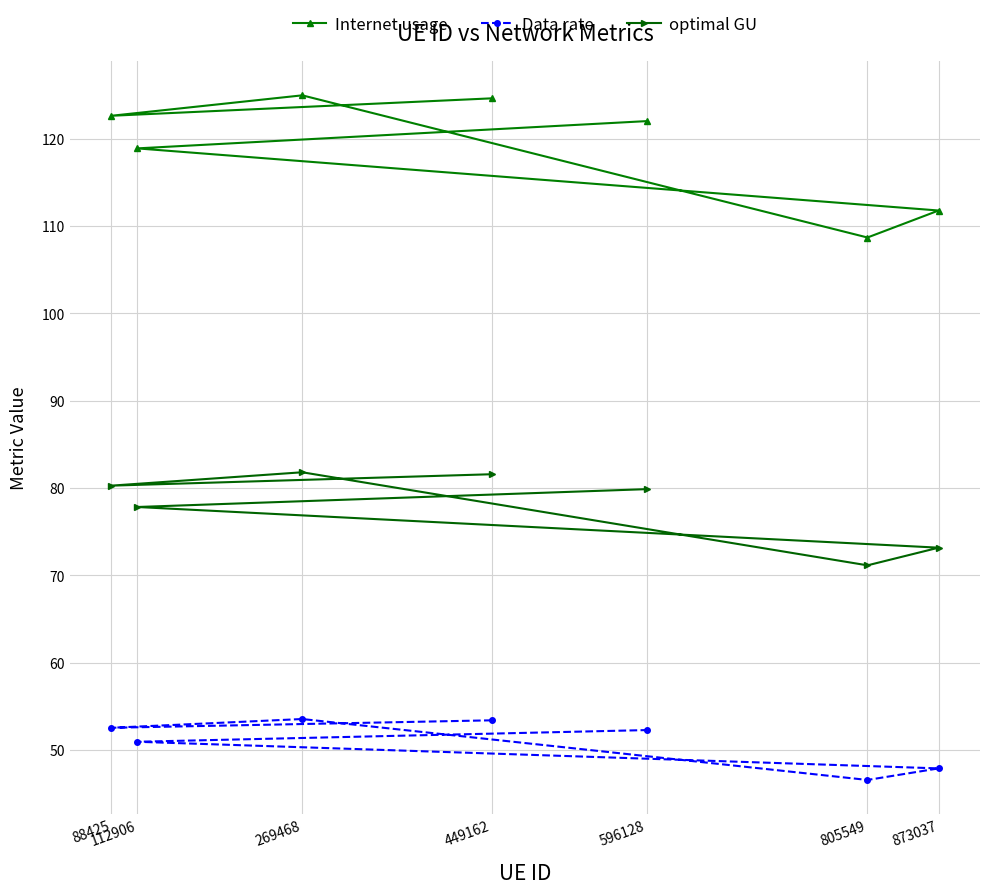

Where is the first local minimum for optimal GU?

88425